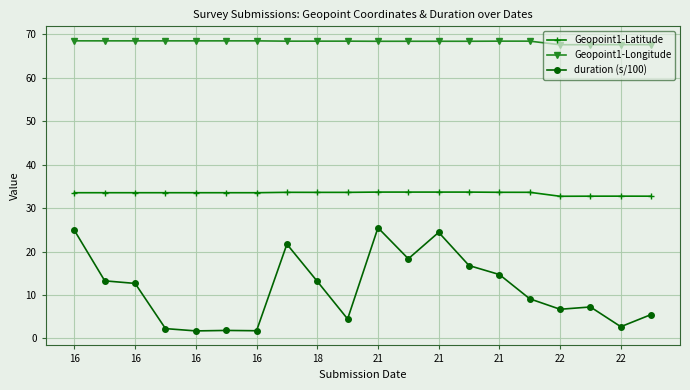

What is the greatest value displayed?

68.5